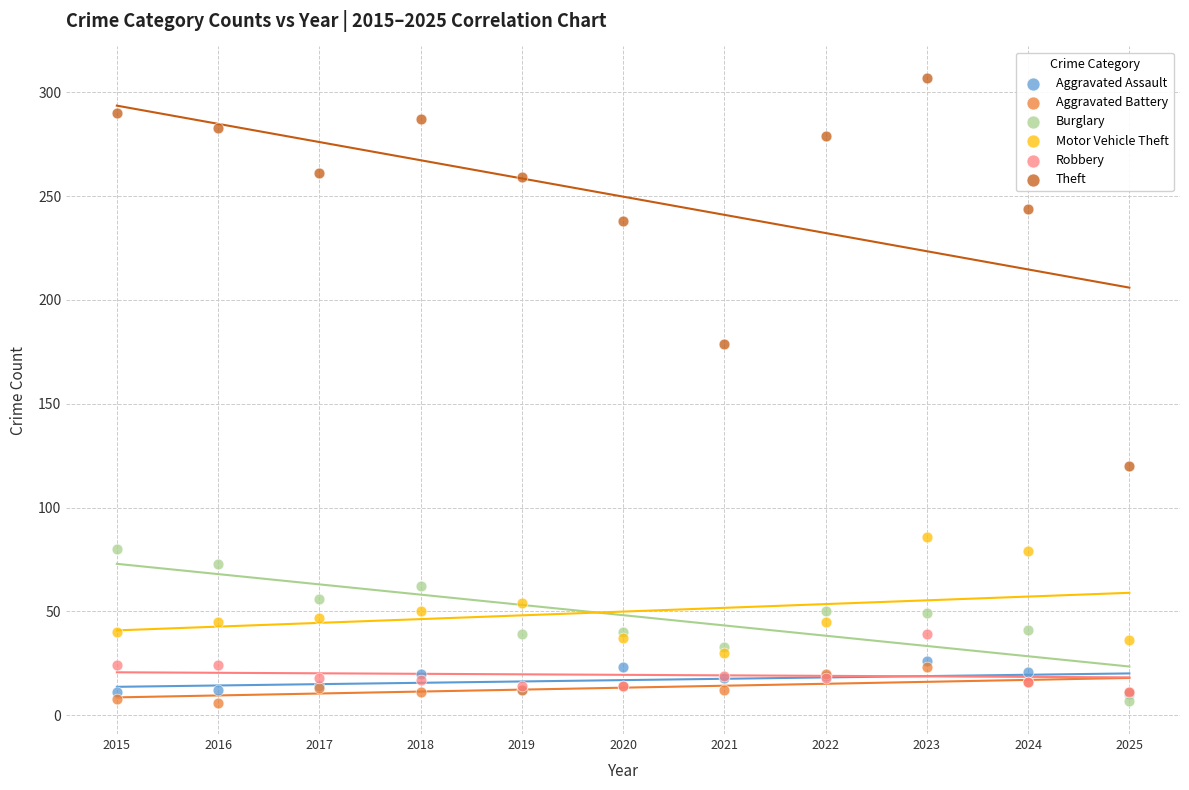

Which series has the widest spread of Y values?

Theft